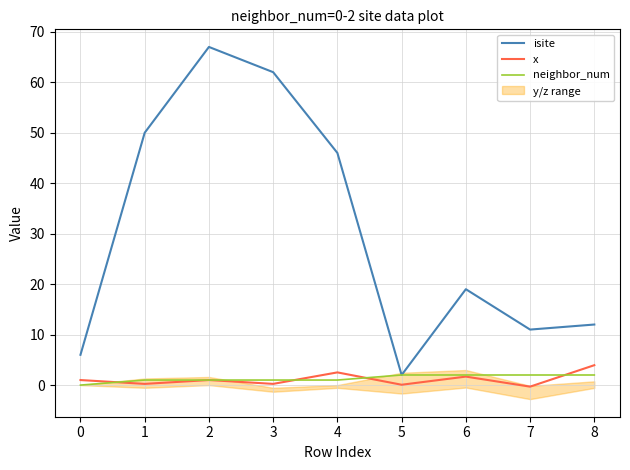

Which series has the largest total across all categories?

isite